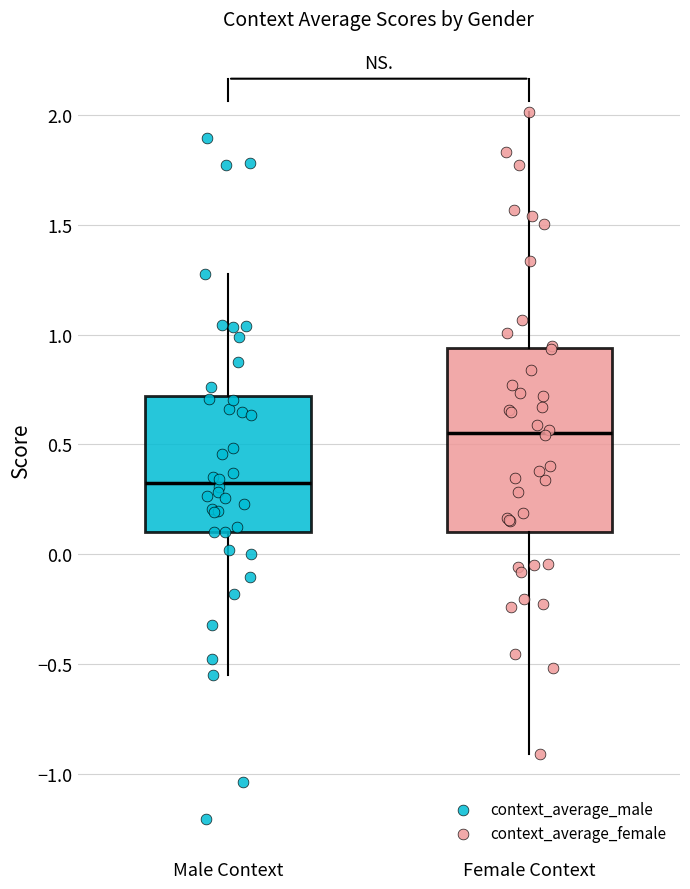

Which box has the lowest median line?

Male Context